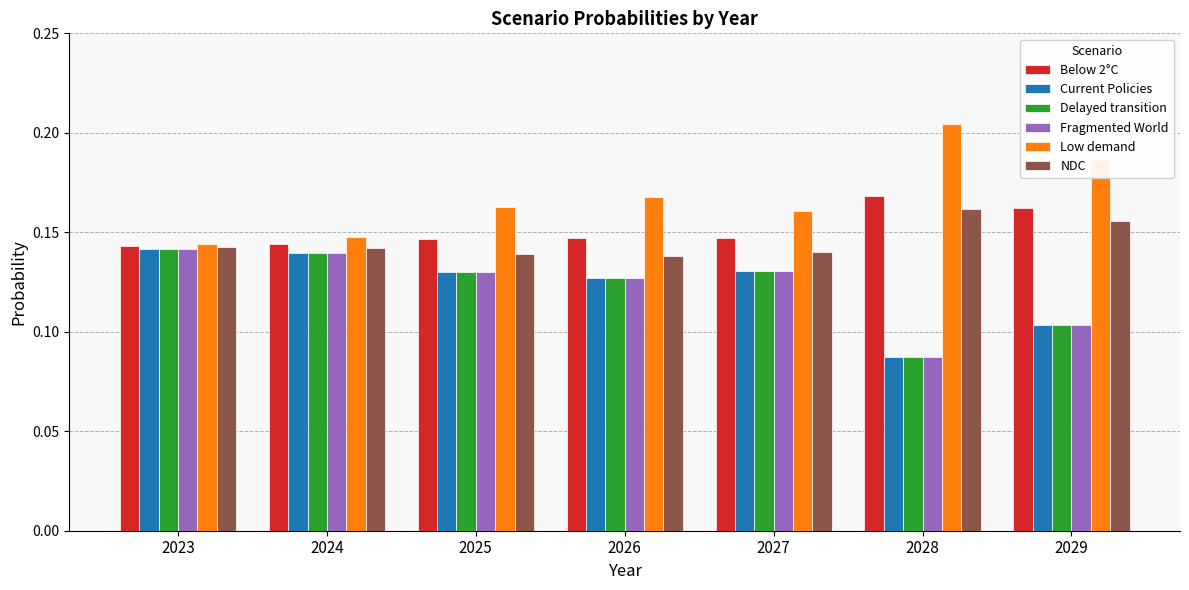

Are the bars grouped side by side (vs. stacked)?

Yes